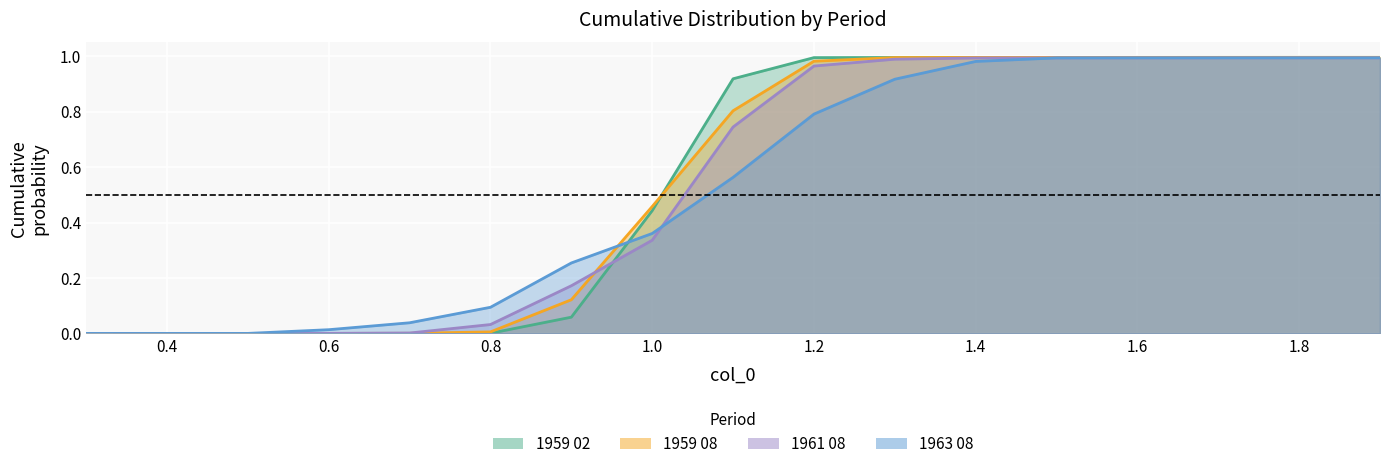

At which label does 1961 08 reach its peak?

1.9